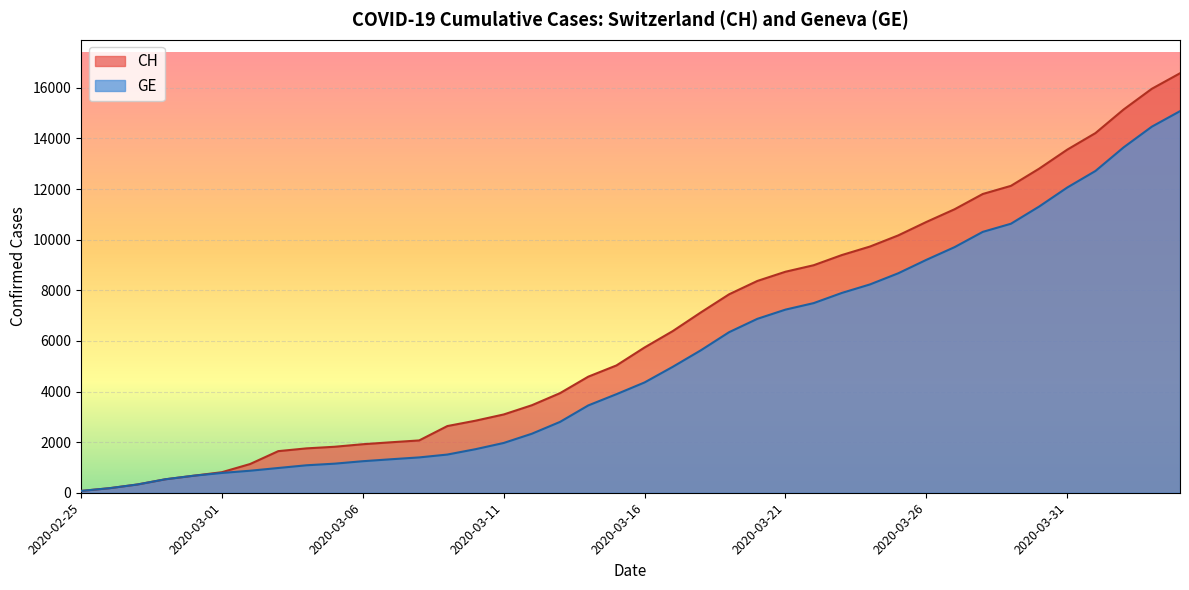

At which label does GE first exceed 4359?

2020-03-17